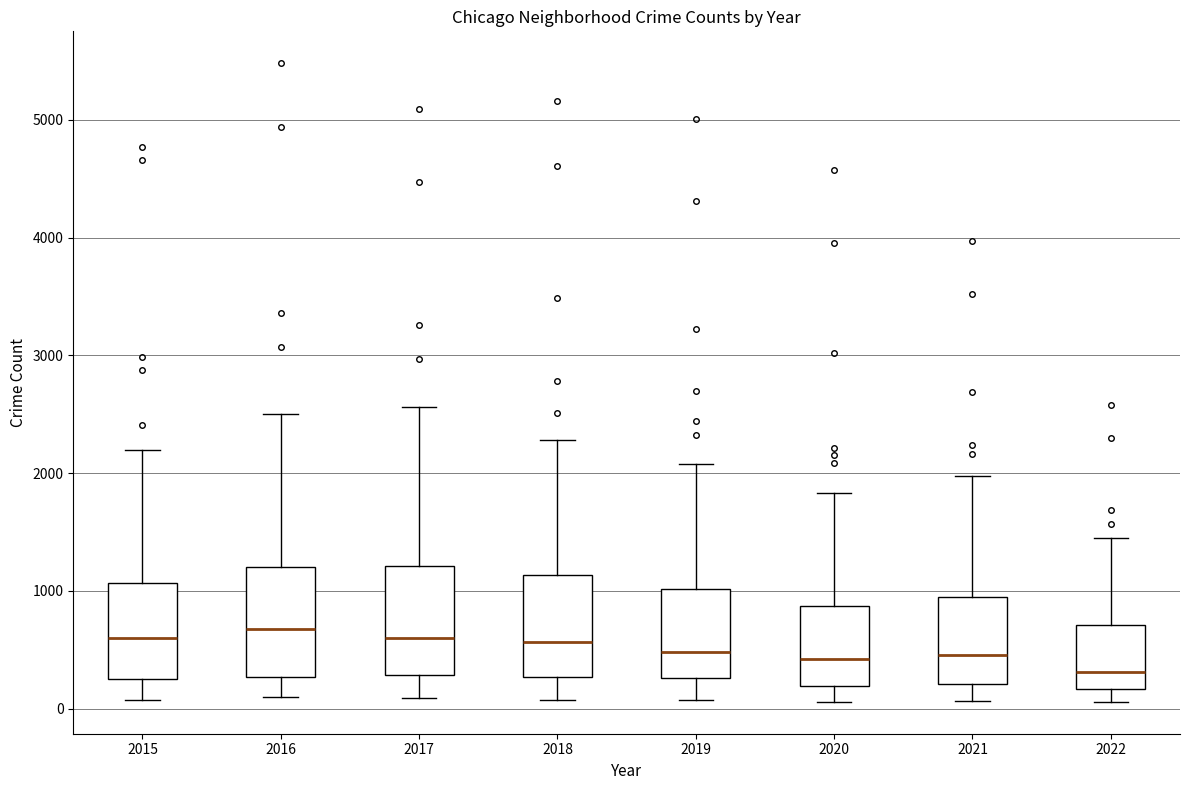

Which box has the lowest median line?

2022